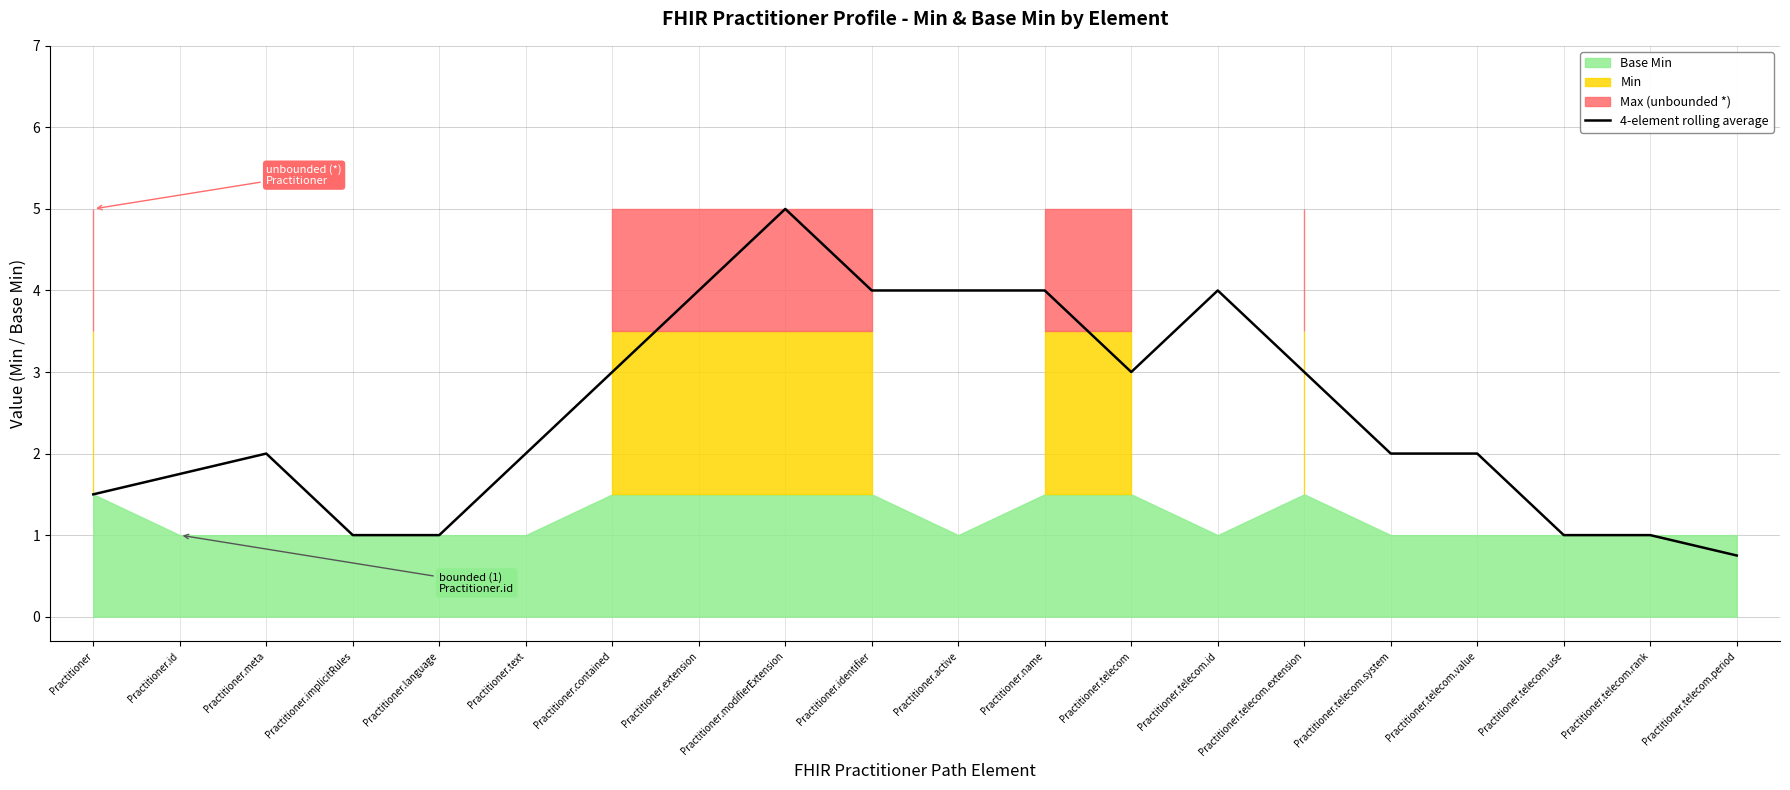

Which has a higher value, Practitioner.identifier or Practitioner.contained?

Practitioner.identifier